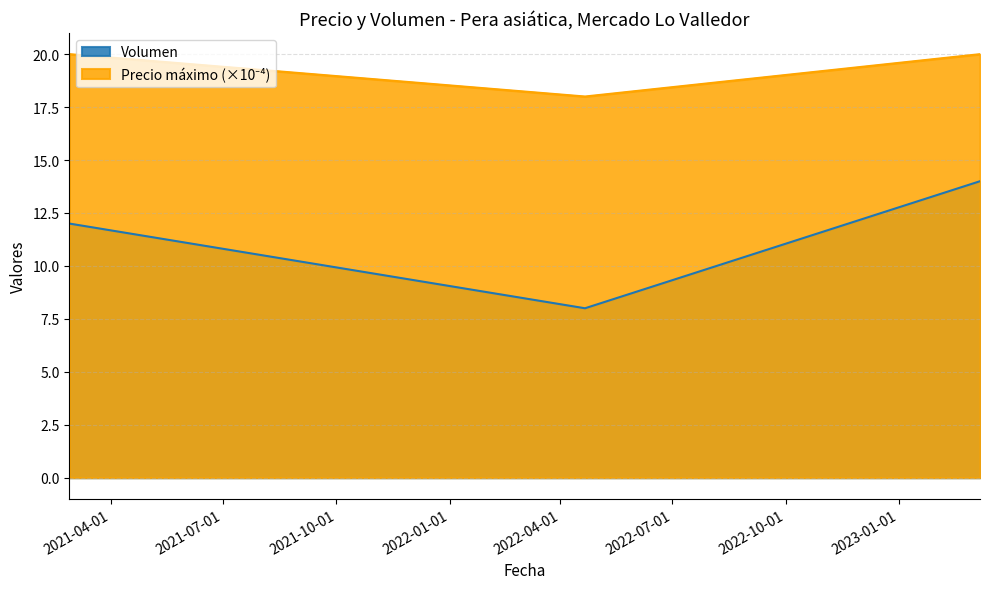

What position from the right is 2022-04-21?

2